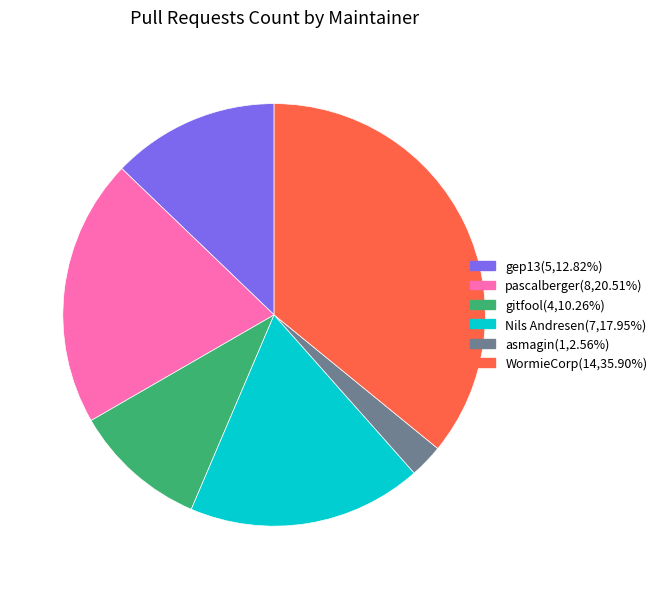

Is there any slice that represents more than half of the pie?

No